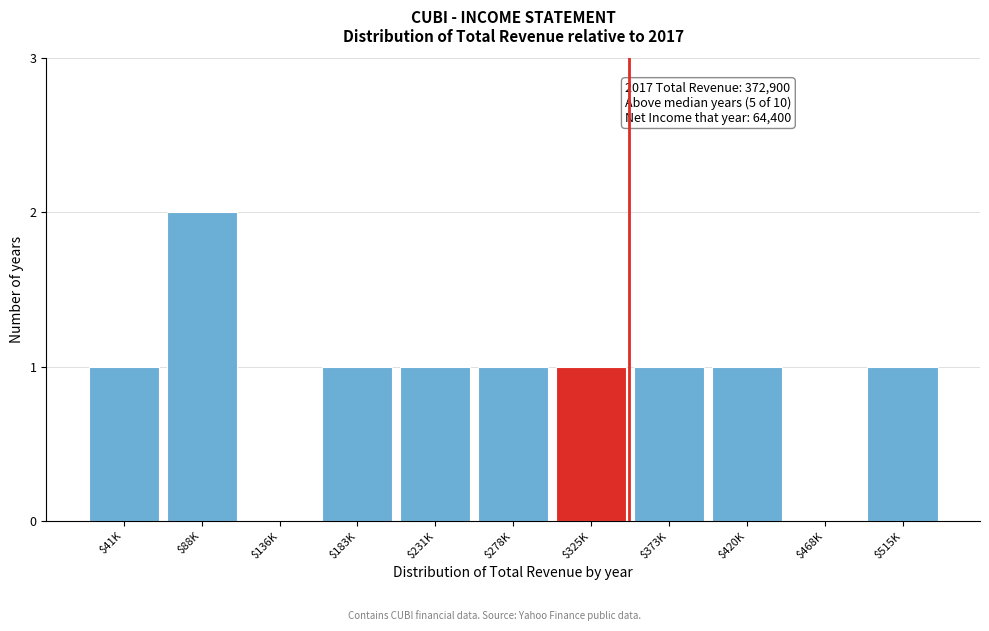

At which category does the chart reach its peak across all series?

$88K